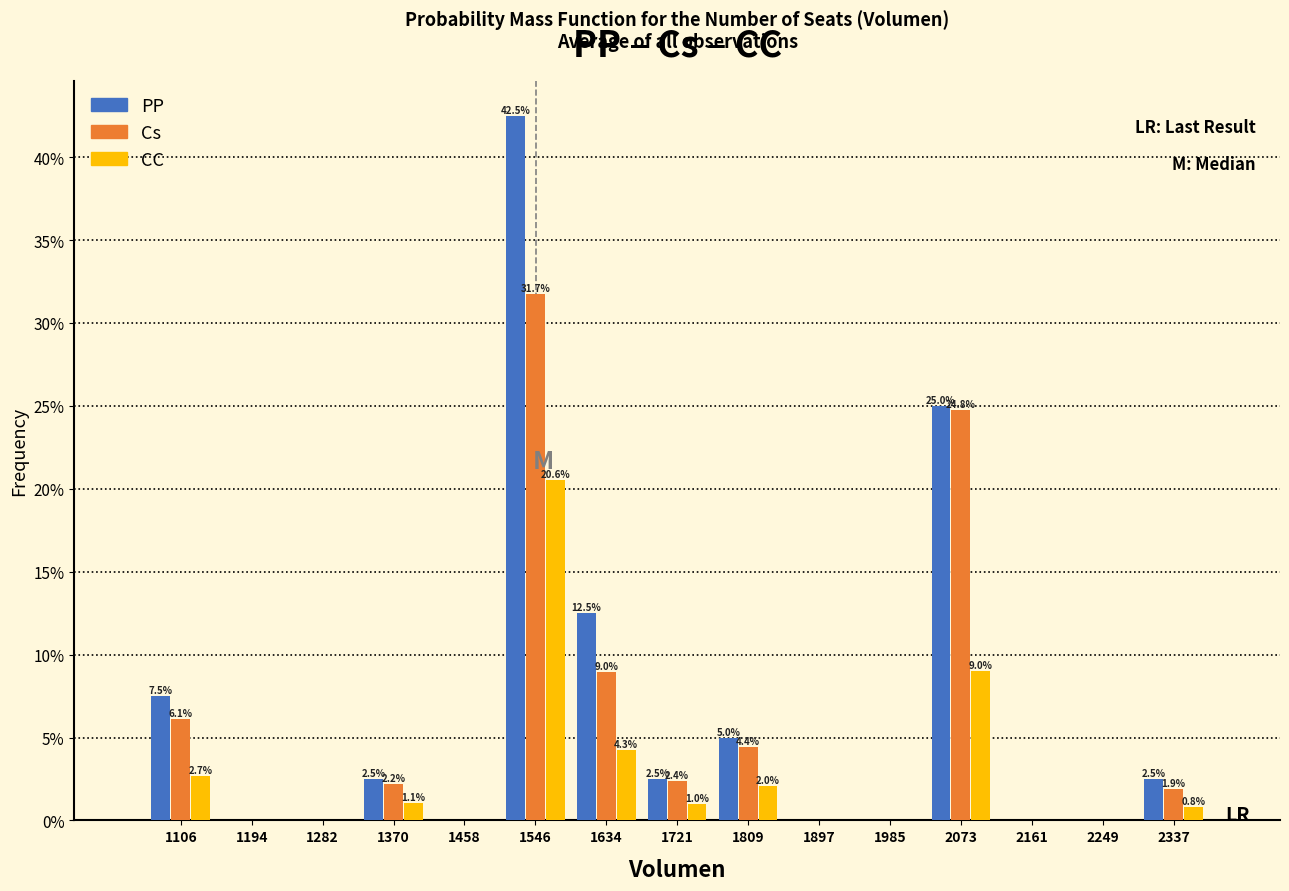

In the CC series, which range on the x-axis has the tallest bar?

1500 to 1590